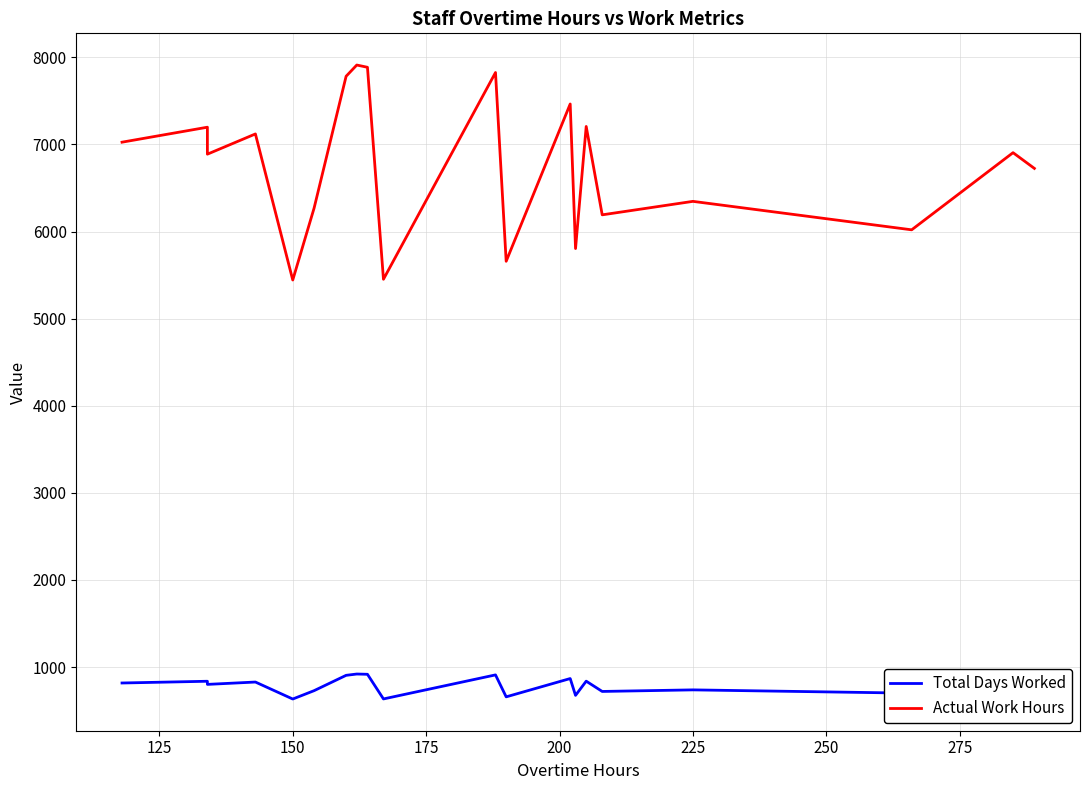

List the series in order of their peak value, lowest first.

Total Days Worked, Actual Work Hours